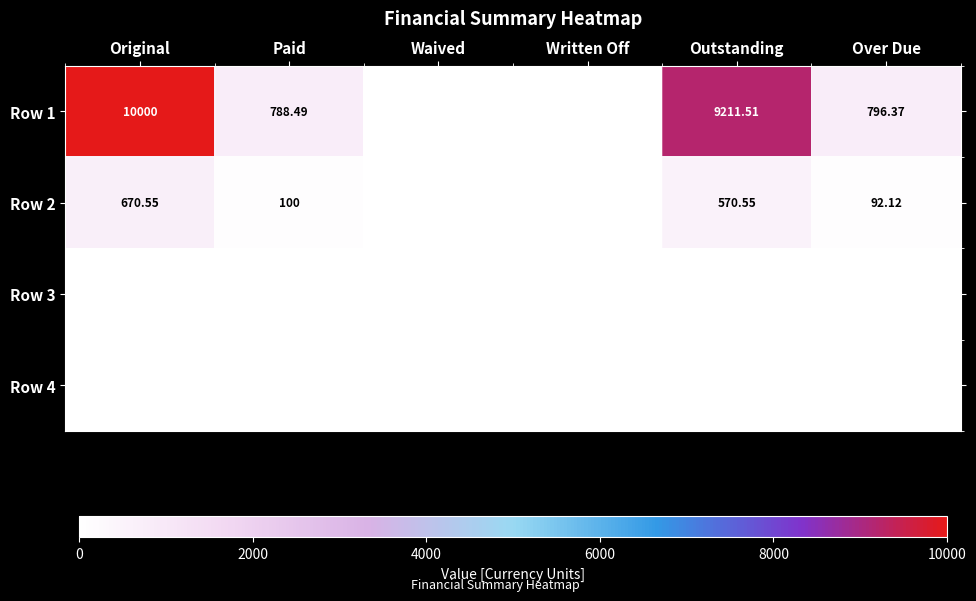

Which series has the widest spread of values?

Row 1